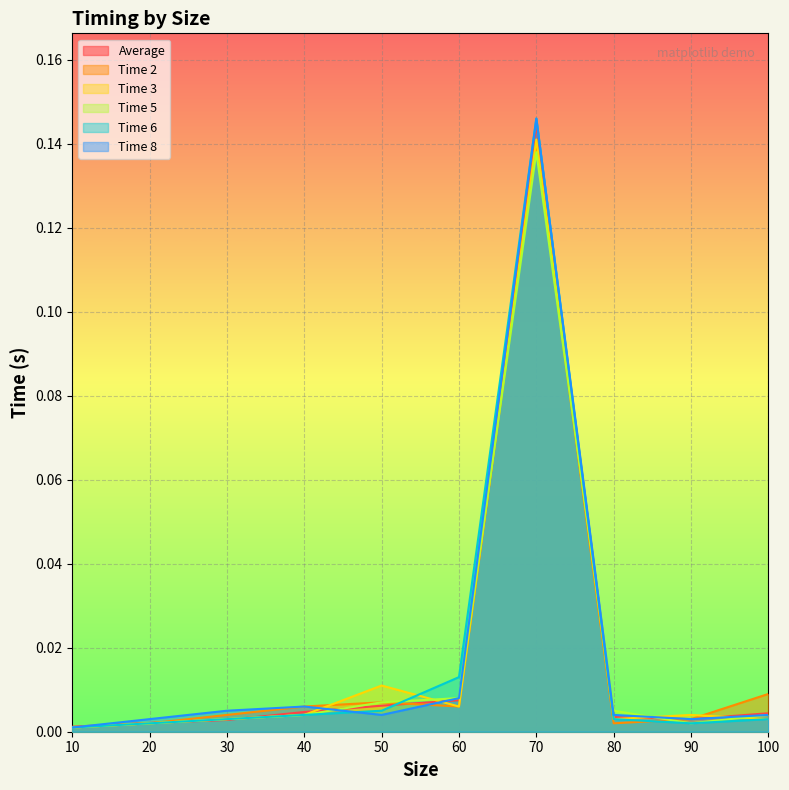

Reading left to right, extract all data points from this chart.

Average: 0.0	0.0	0.0	0.0	0.0	0.0	0.1	0.0	0.0	0.0
Time 2: 0.0	0.0	0.0	0.0	0.0	0.0	0.1	0.0	0.0	0.0
Time 3: 0.0	0.0	0.0	0.0	0.0	0.0	0.1	0.0	0.0	0.0
Time 5: 0.0	0.0	0.0	0.0	0.0	0.0	0.1	0.0	0.0	0.0
Time 6: 0.0	0.0	0.0	0.0	0.0	0.0	0.1	0.0	0.0	0.0
Time 8: 0.0	0.0	0.0	0.0	0.0	0.0	0.1	0.0	0.0	0.0